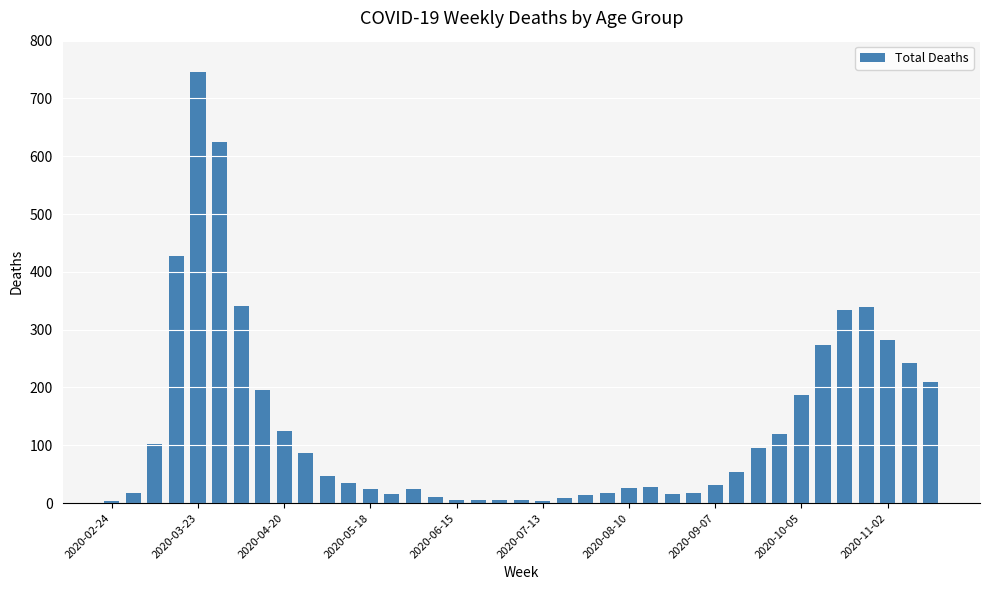

What is the maximum value shown in the chart?

746